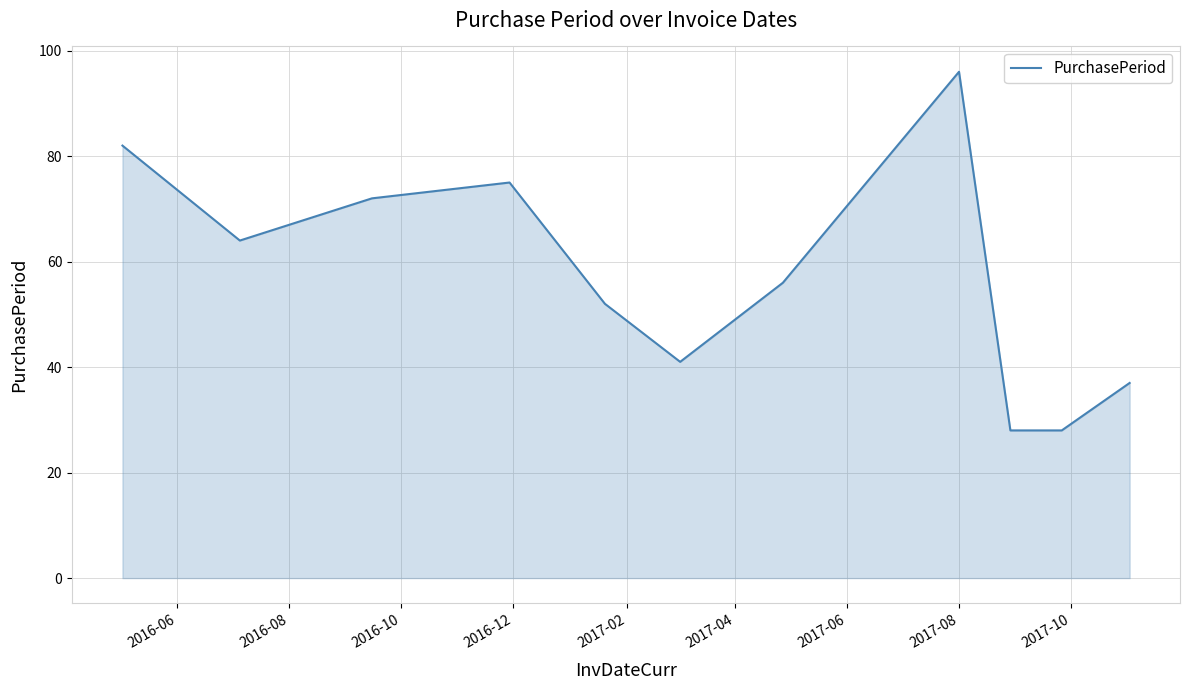

Reading left to right, list all the values displayed in this chart.

82	64	72	75	52	41	56	96	28	28	37